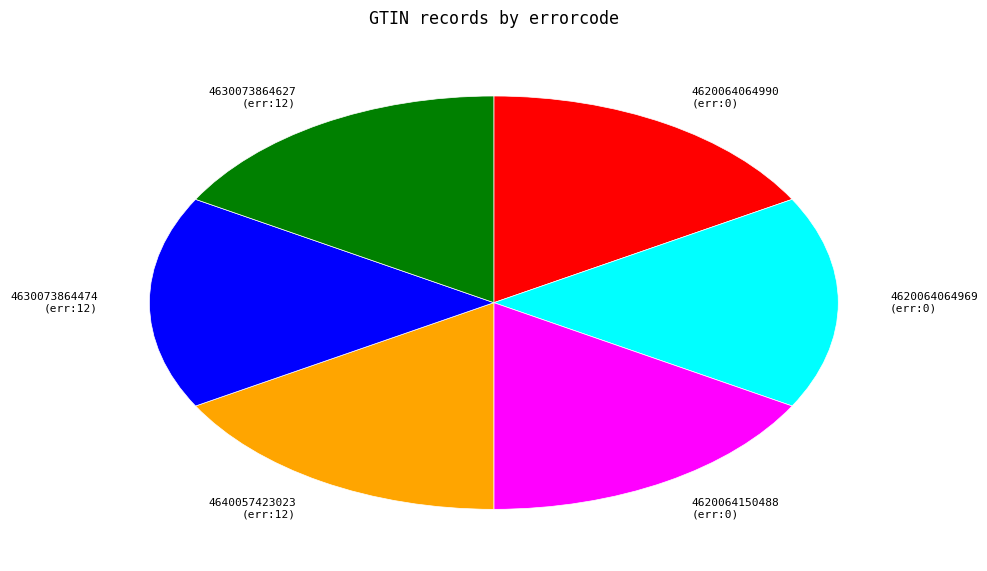

Is there a majority slice in this chart?

No